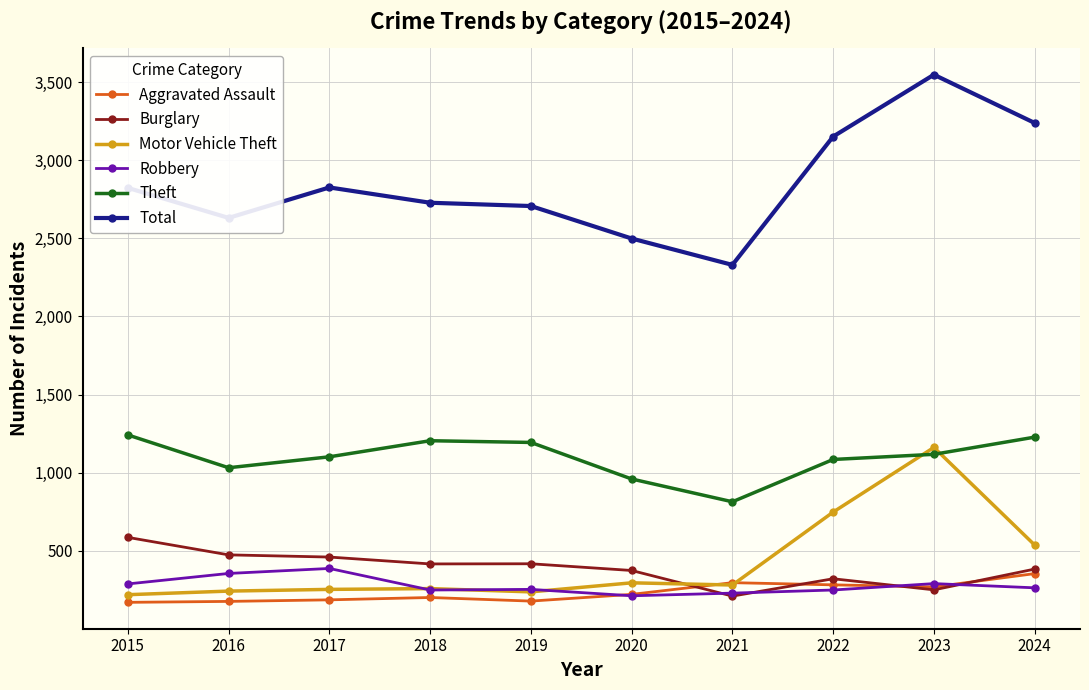

How many distinct data groups are displayed?

6